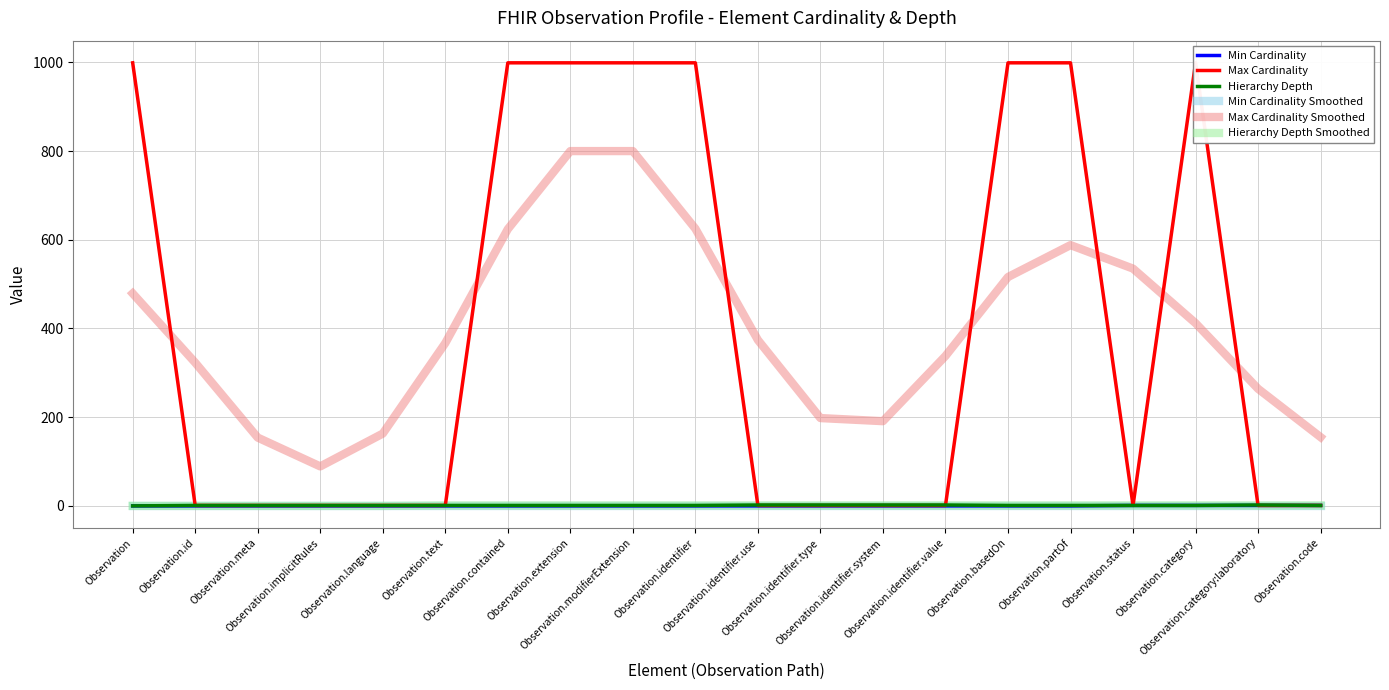

At which category is the sum across all series the highest?

Observation.extension